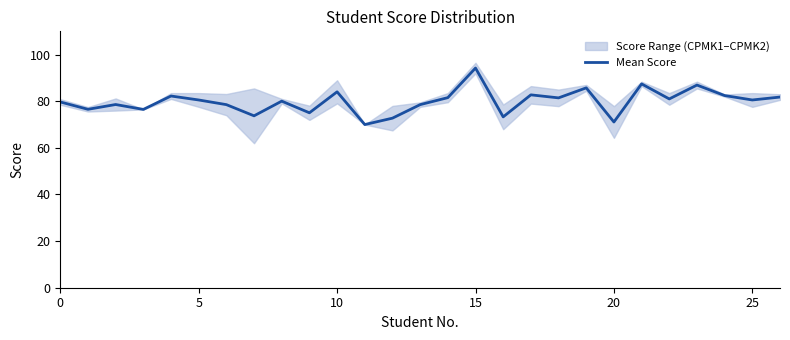

What is the sum of all values?

2157.2